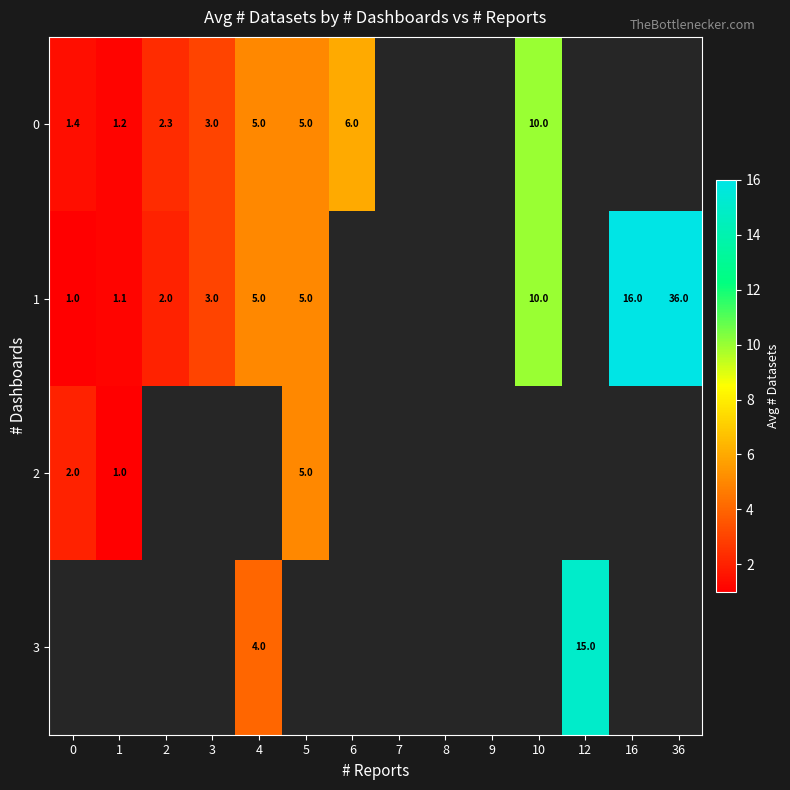

True or false: 1 has a value of 36.0 at 36.

True